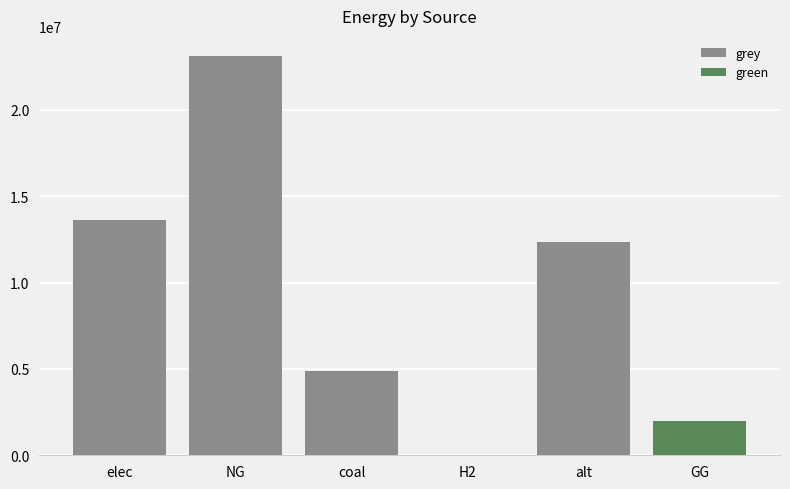

Rank the series by their average value, from lowest to highest.

green, grey